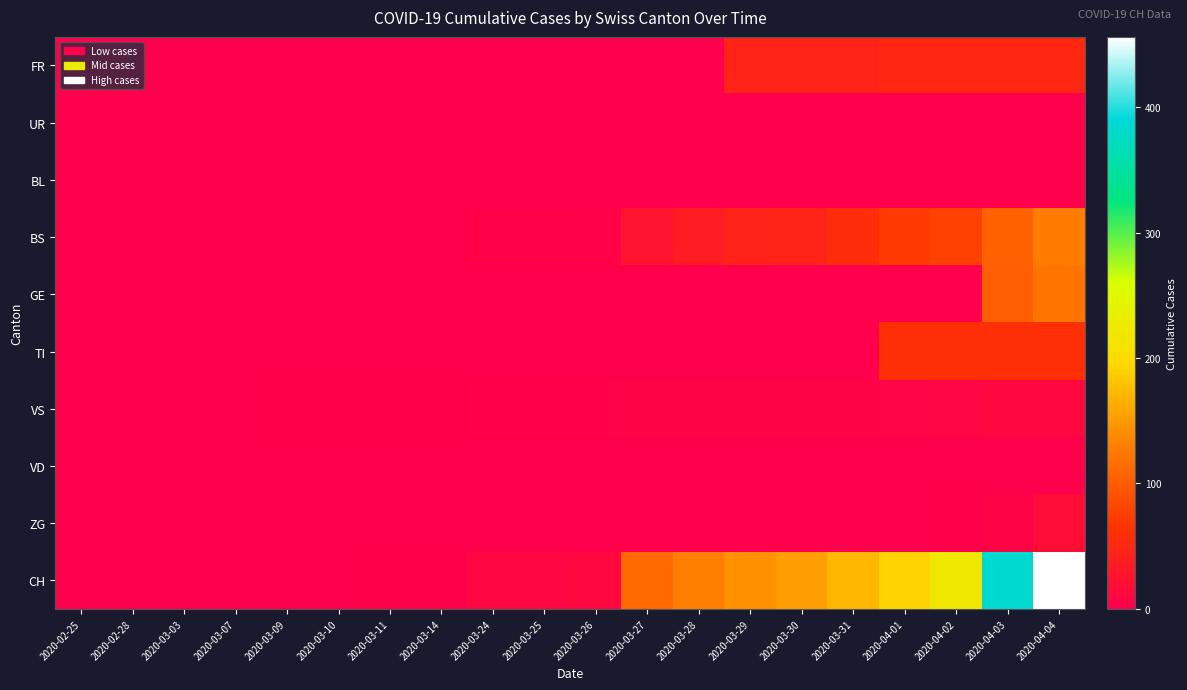

How many categories are shown in the chart?

20